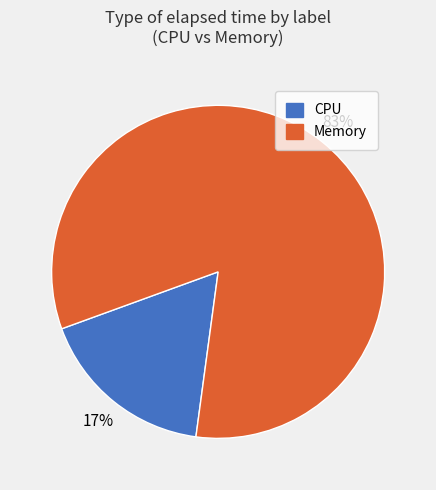

Is it true that CPU is 24% of the pie?

False